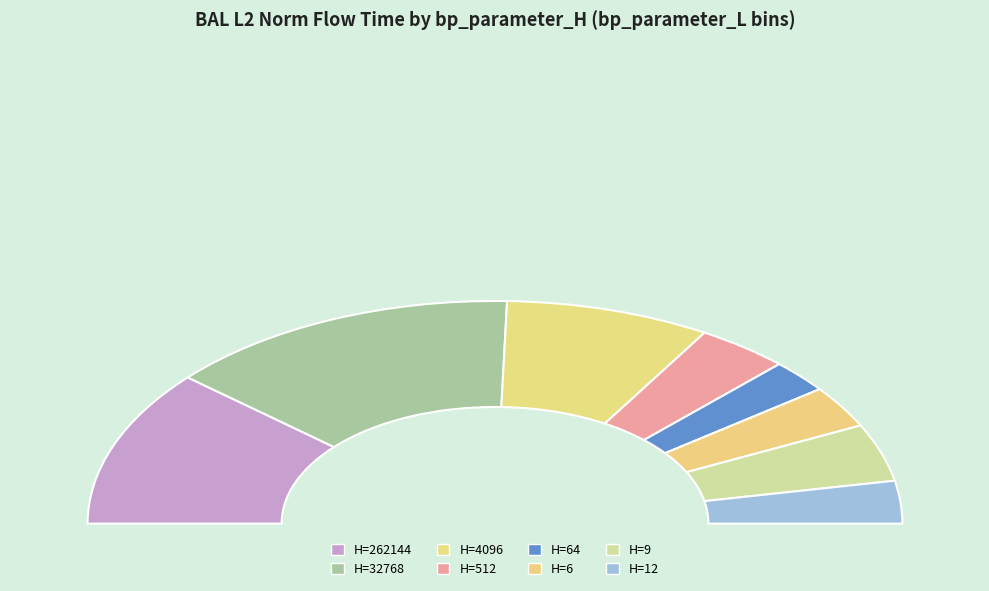

Is it true that 12 is 12% of the pie?

False